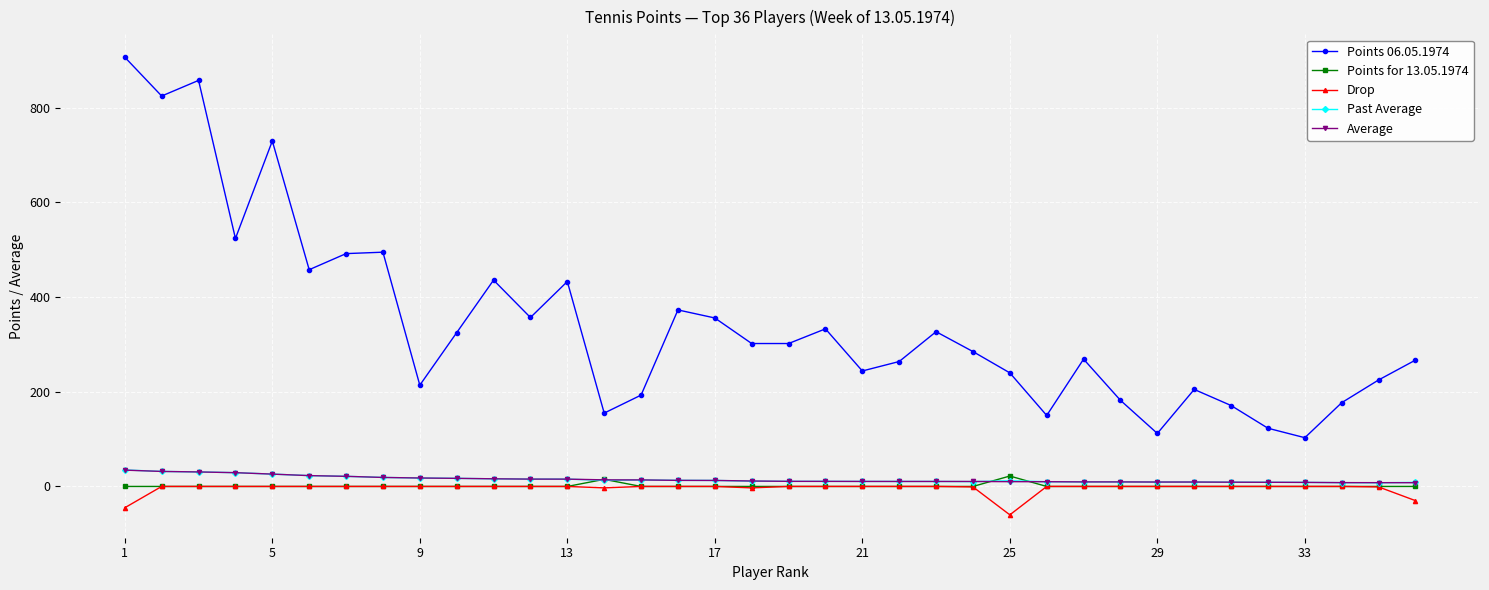

Which series has the widest spread of values?

Points 06.05.1974